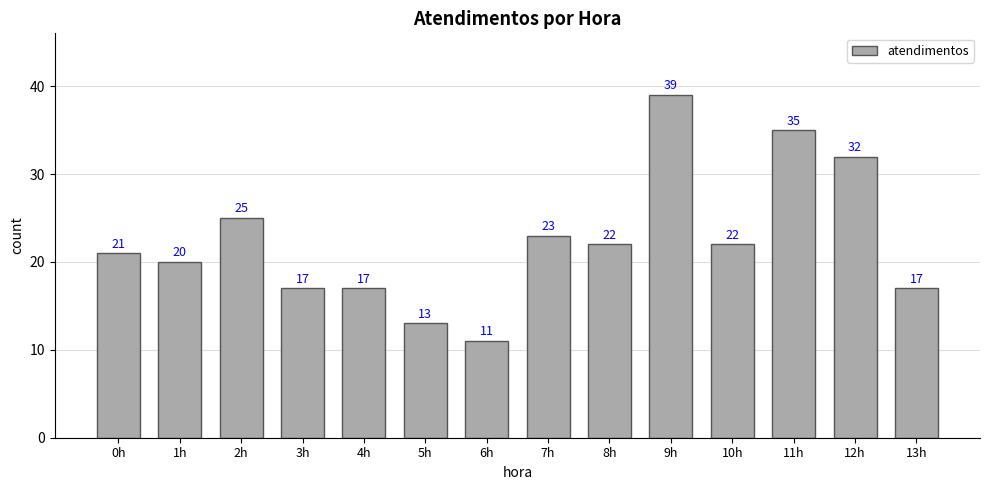

Which has a higher value, 12h or 11h?

11h